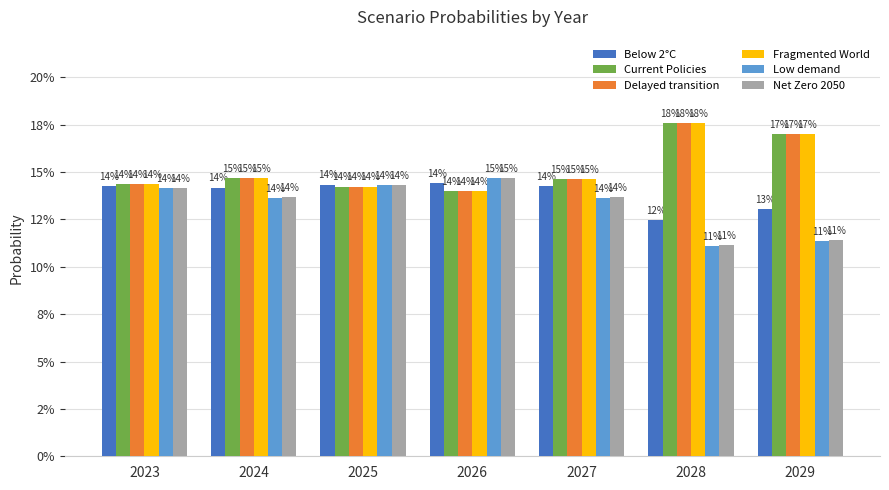

Are the bars horizontal?

No